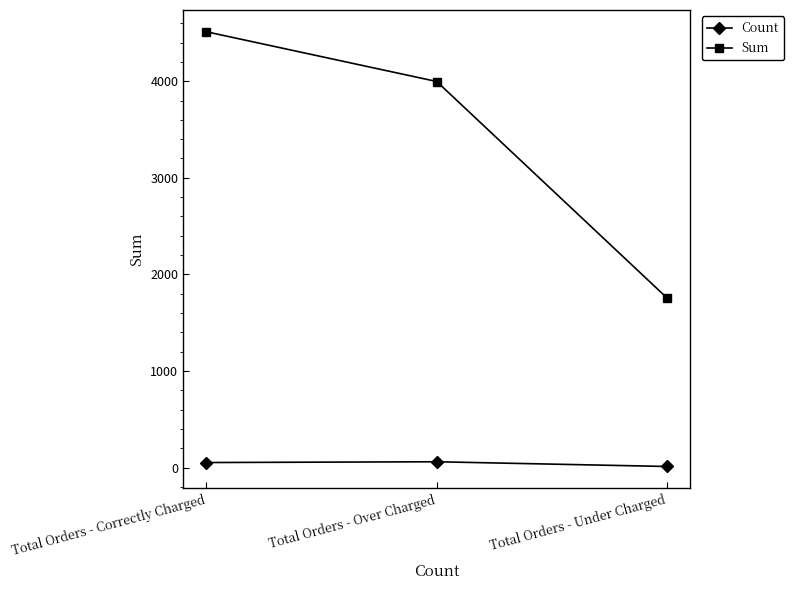

What is the highest value of the Sum series?

4512.3